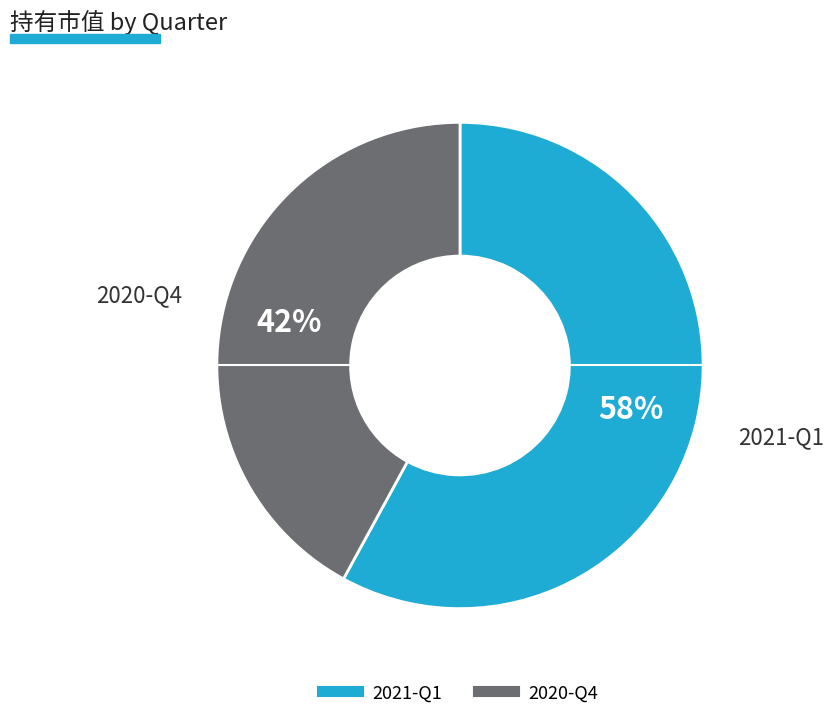

Does 2021-Q1 account for over 50% of the chart?

Yes